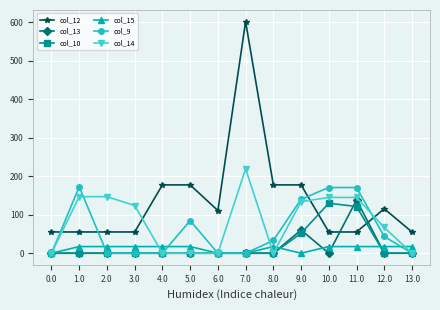

True or false: col_9 has a value of 0.0 at 3.0.

True